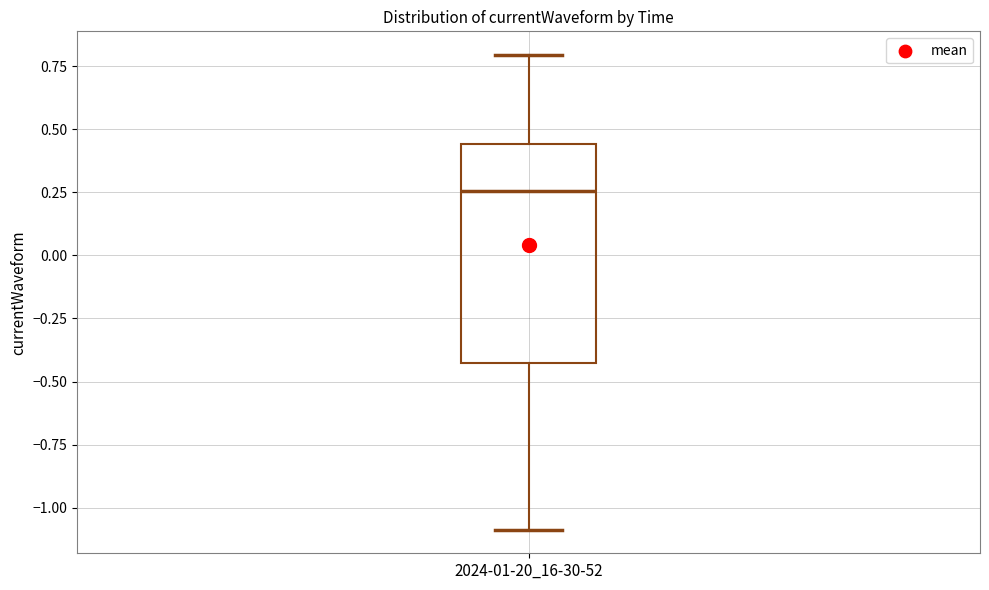

Where is the lower edge of the box for 2024-01-20_16-30-52 on the y-axis? The values are not printed on the chart, so give them approximately, as read against the axis.

-0.45